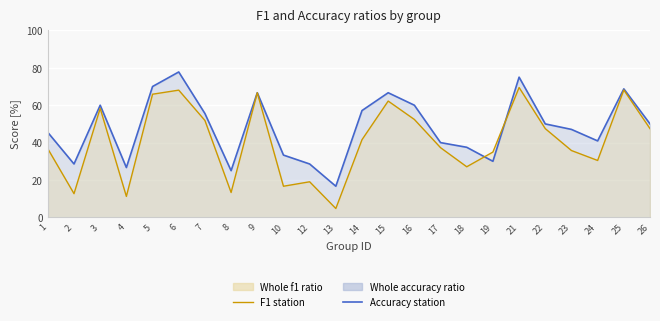

Rank the series at 19 from lowest to highest value.

Accuracy station, F1 station